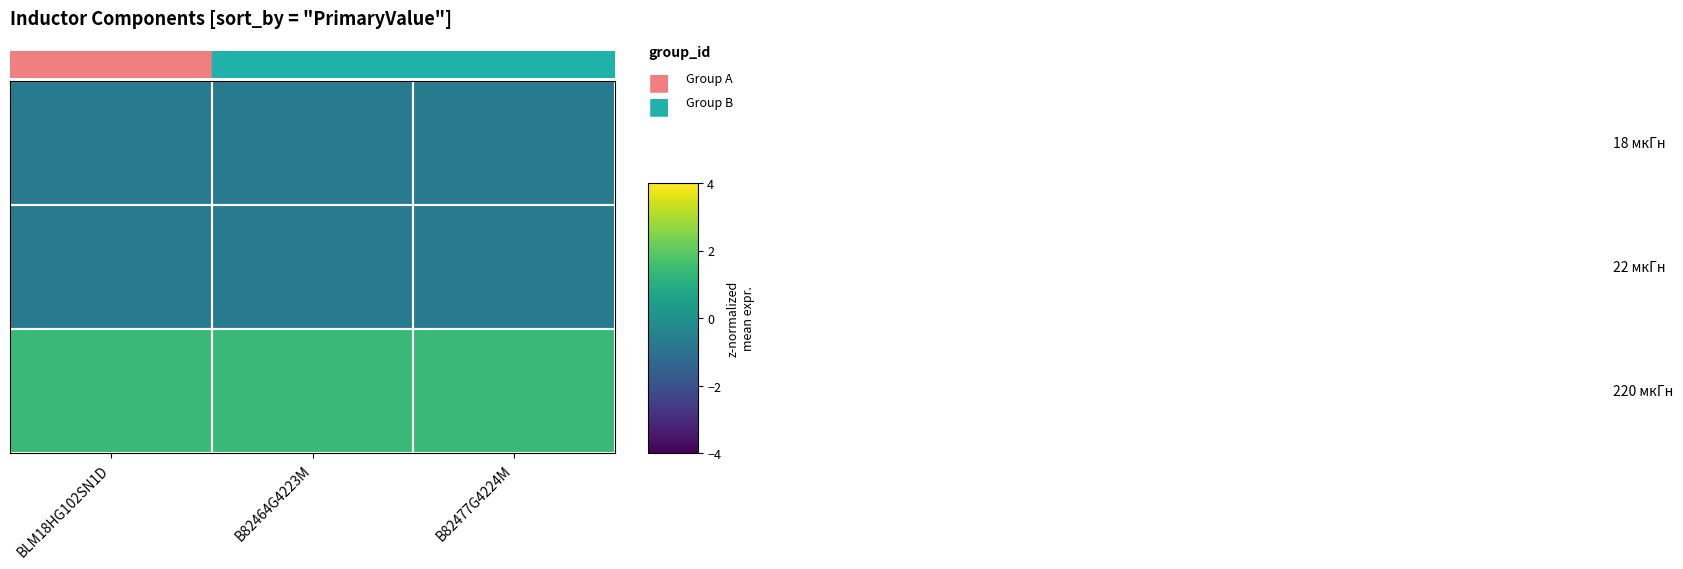

Between B82477G4224M and BLM18HG102SN1D, which is larger?

B82477G4224M